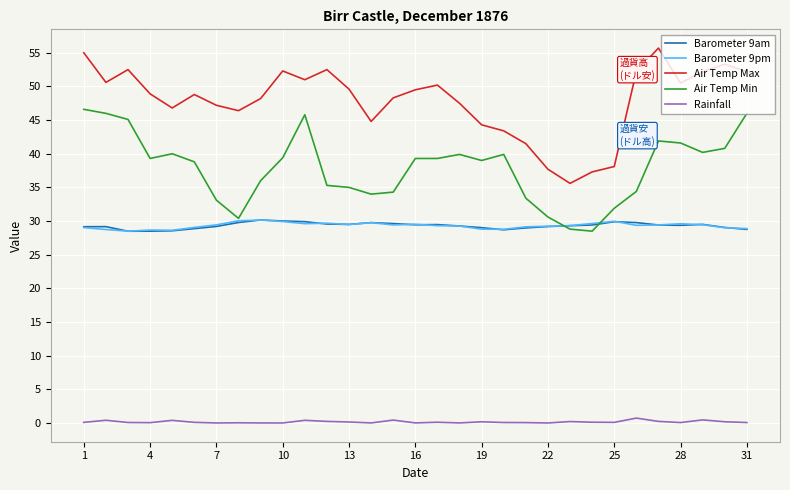

Which series has the widest spread of values?

Air Temp Max